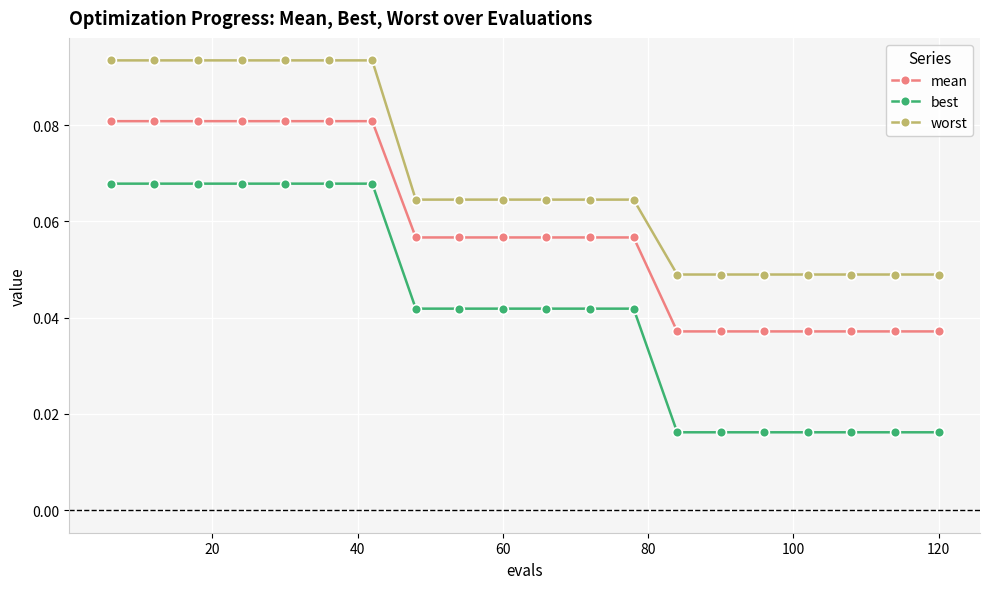

List the series in order of their overall mean, lowest first.

best, mean, worst